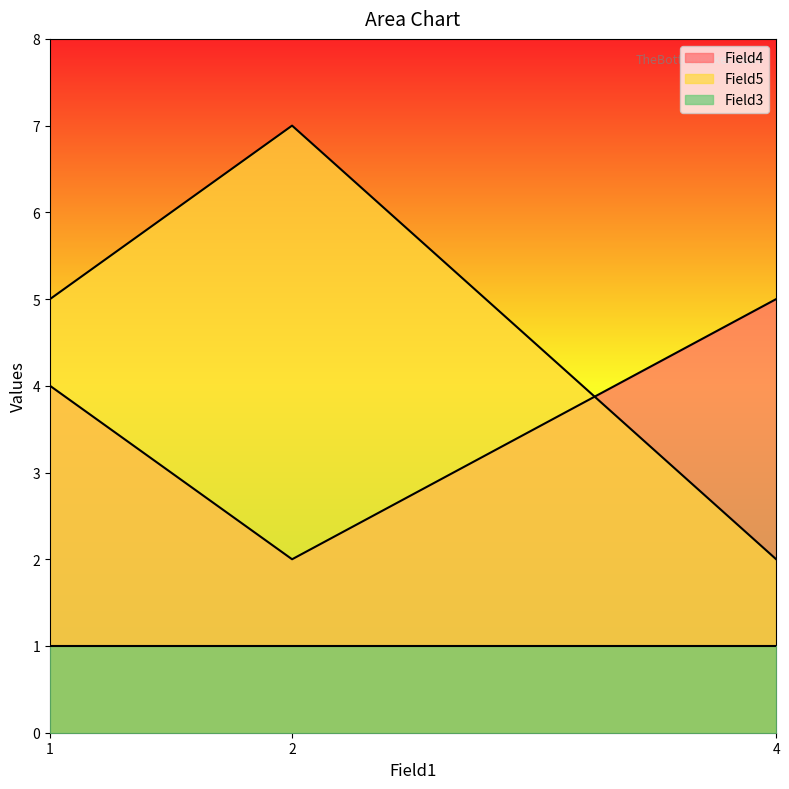

Which category has the highest value in the Field4 series?

4